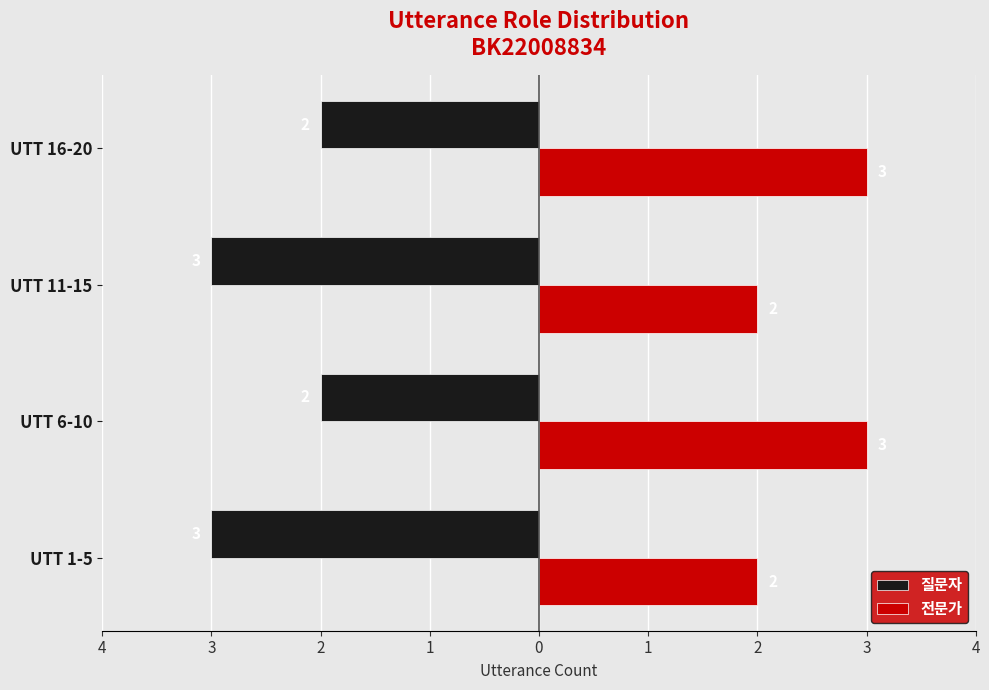

What are all the series names shown in the legend?

질문자, 전문가